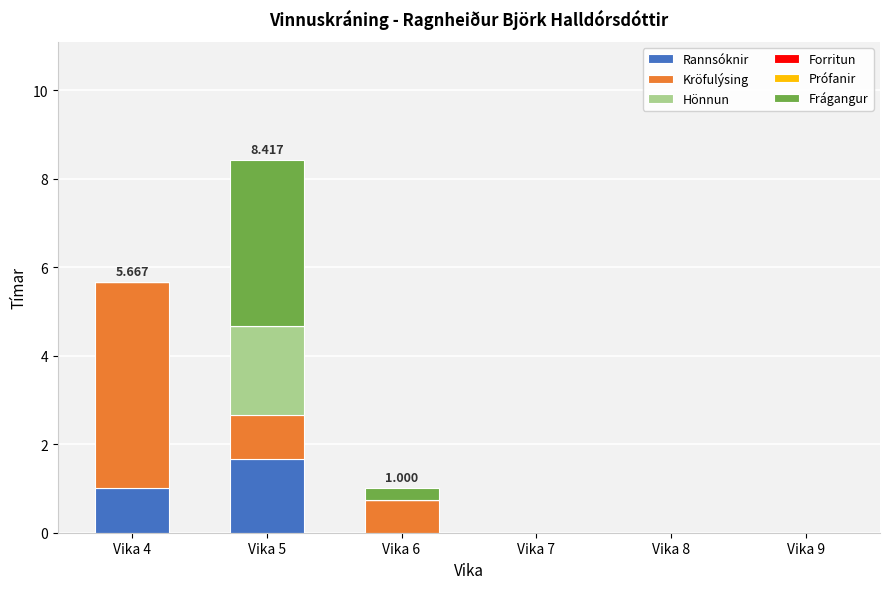

Rank the categories by Kröfulýsing value from lowest to highest.

Vika 7, Vika 8, Vika 9, Vika 6, Vika 5, Vika 4